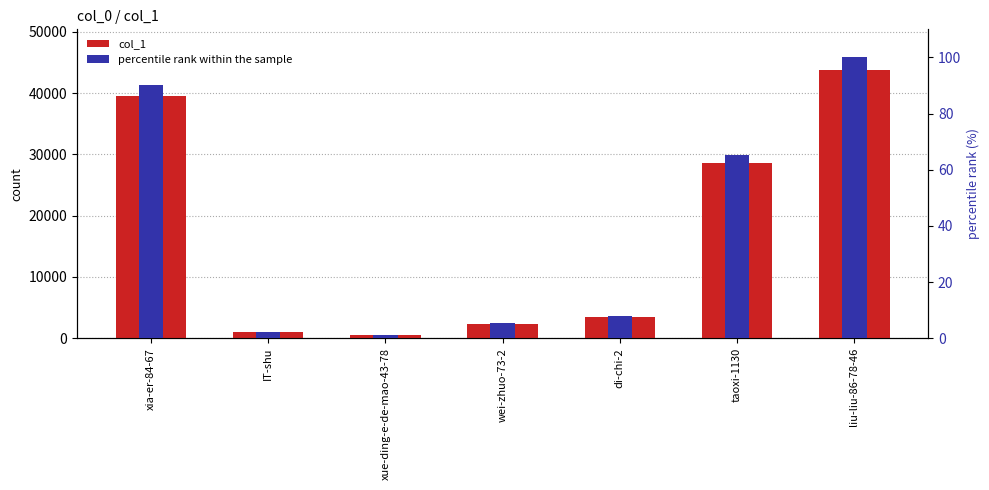

True or false: col_1 has a value of 3509.0 at di-chi-2.

True